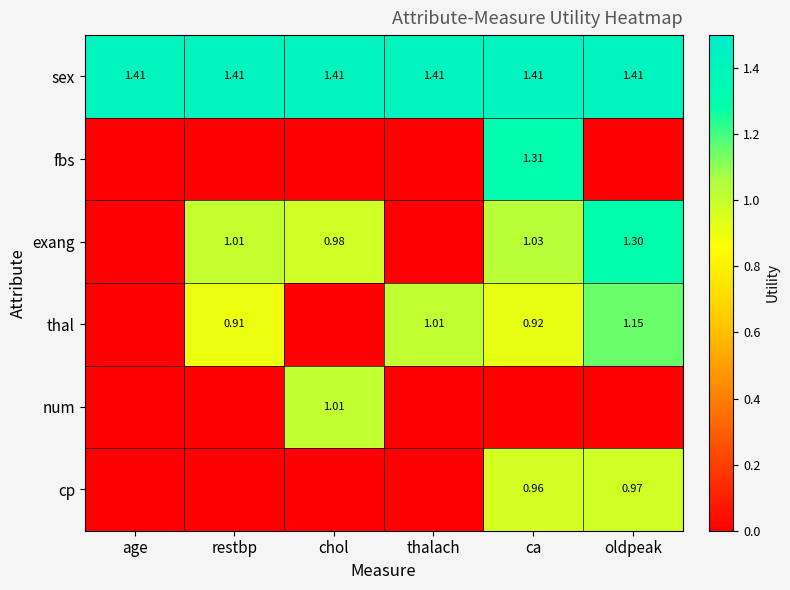

How many values in the exang series are below 1?

3